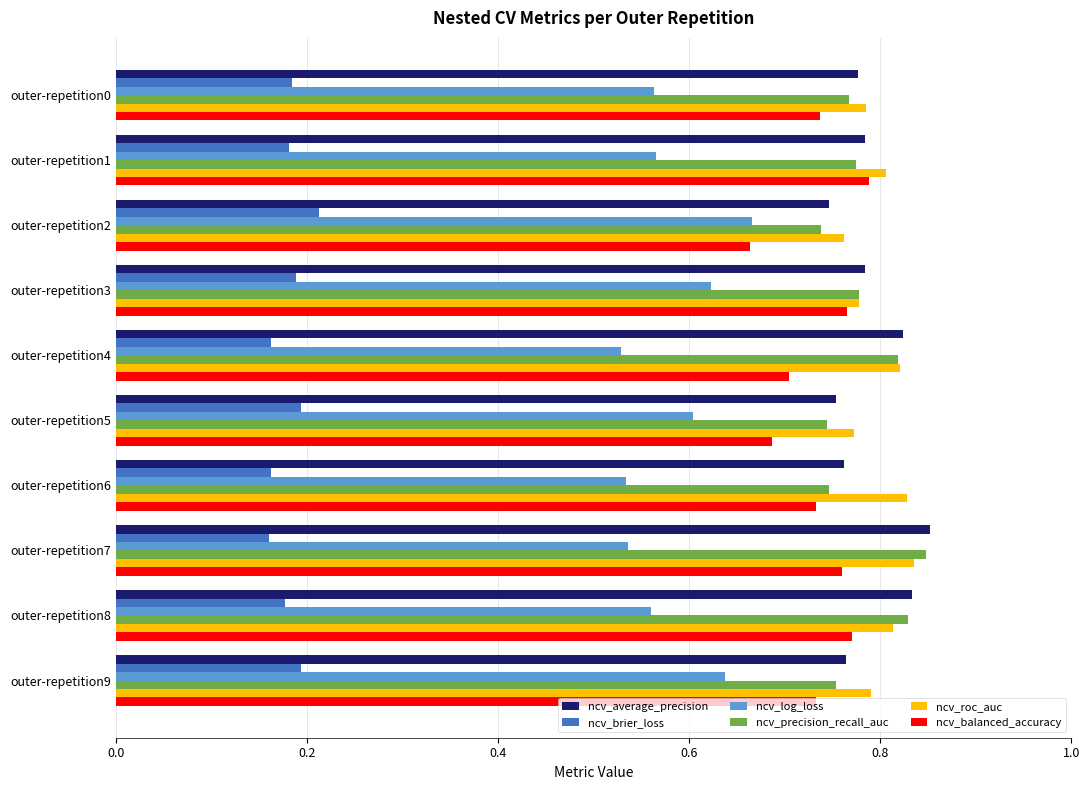

What is the difference between the maximum and minimum values in the ncv_brier_loss series?

0.1